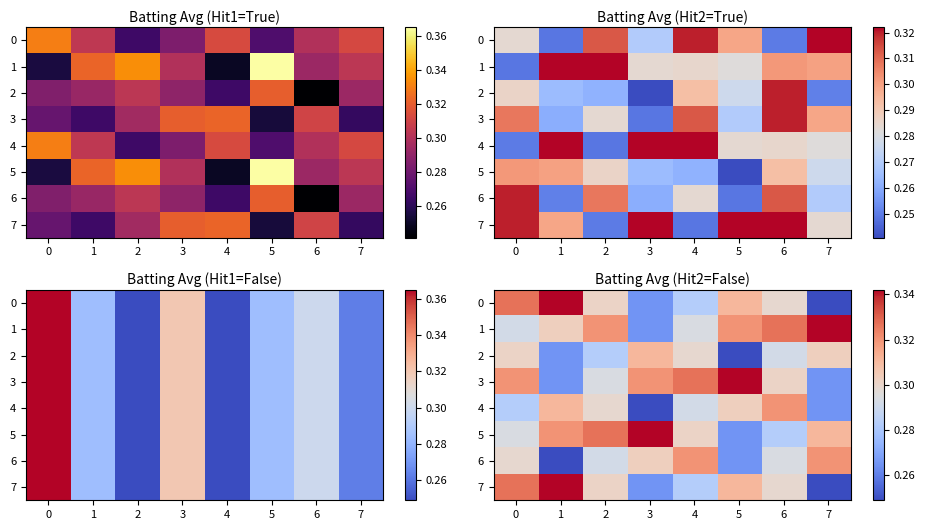

What is the smallest value displayed?

0.2